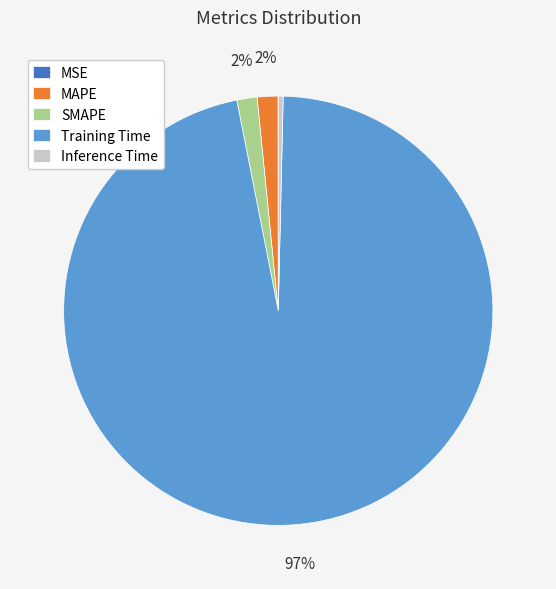

The Inference Time slice represents 7% of the pie. True or false?

False